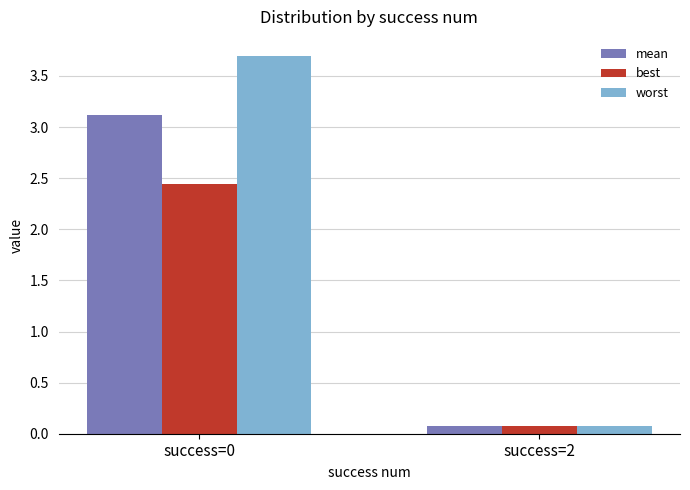

How many bars are there in each group?

3